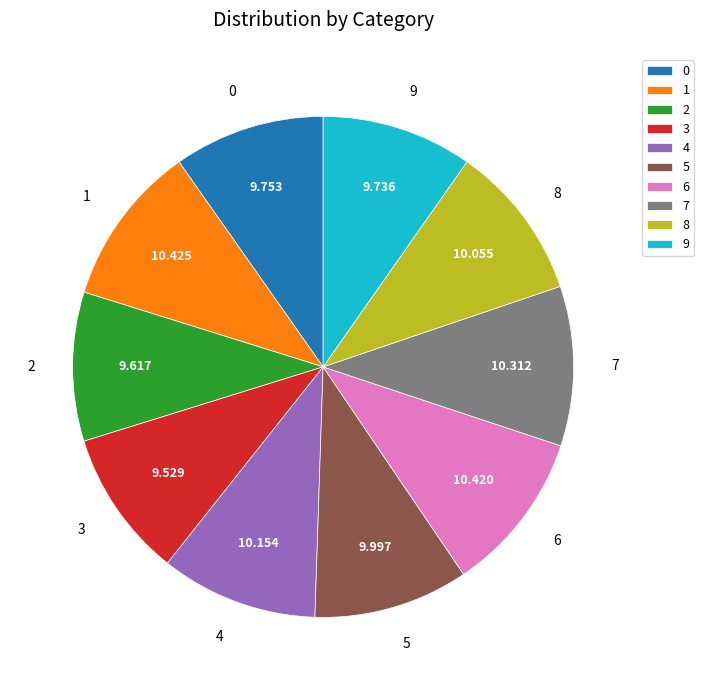

The 2 slice represents 10% of the pie. True or false?

True